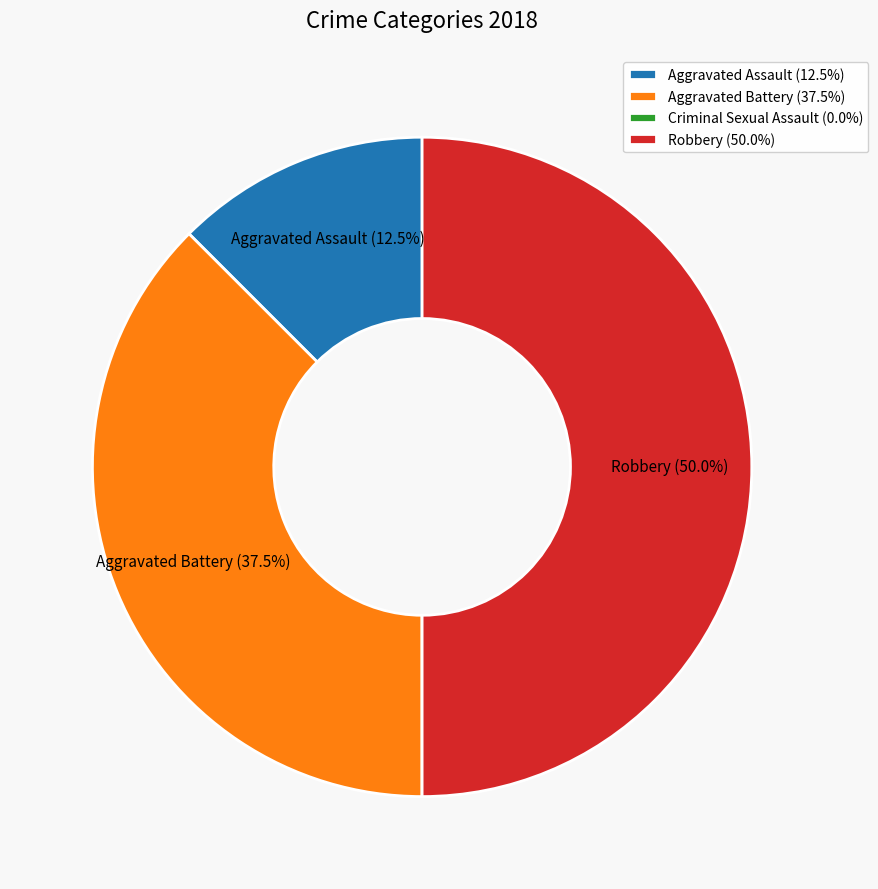

What percentage is NOT represented by Aggravated Battery (37.5%)?

62.5%